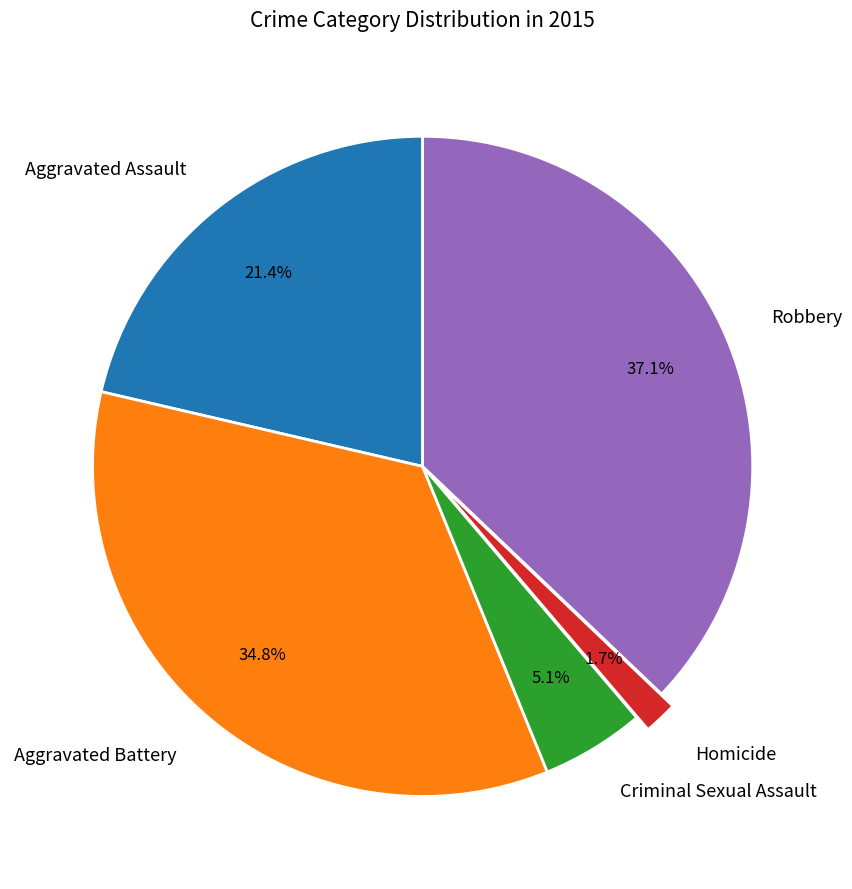

True or false: Robbery accounts for 37% of the total.

True